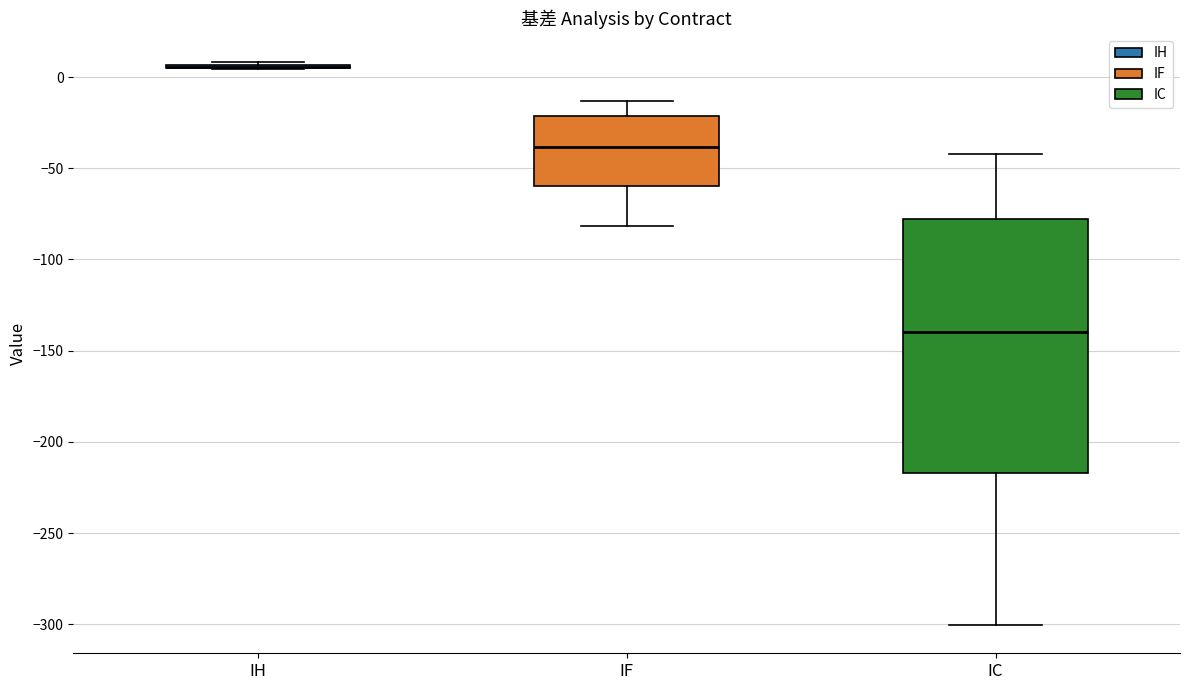

Where is the lower edge of the box for IF on the y-axis? The values are not printed on the chart, so give them approximately, as read against the axis.

-60